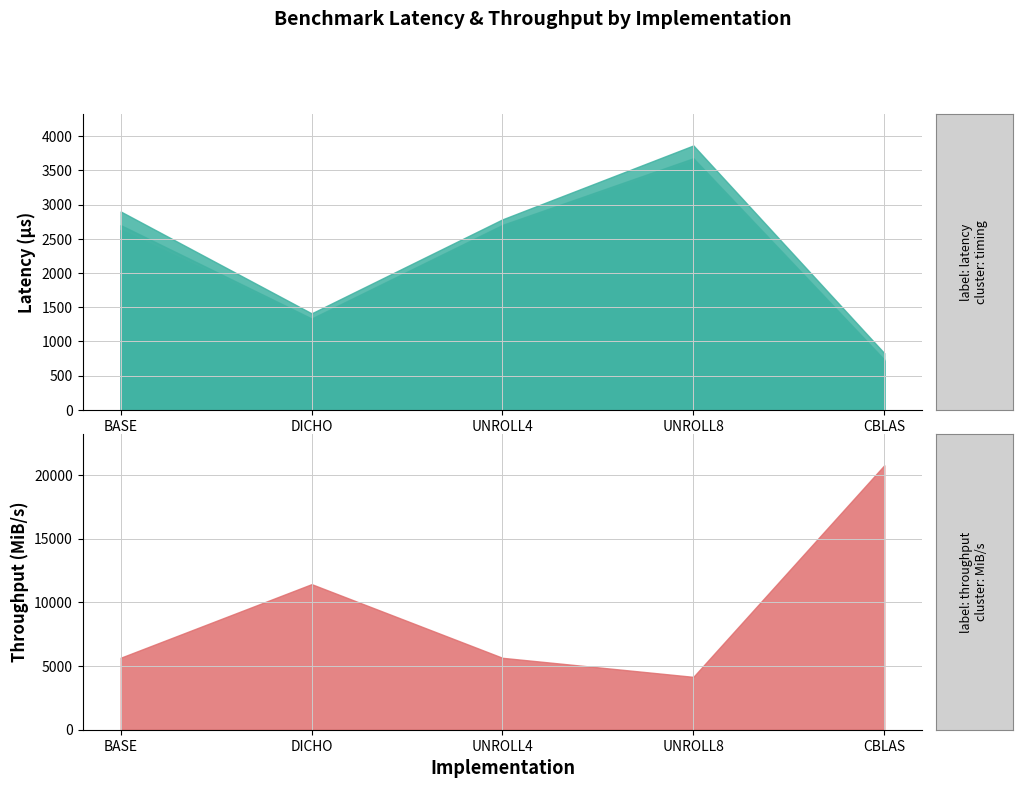

What is the label of the 3rd point from the left?

UNROLL4